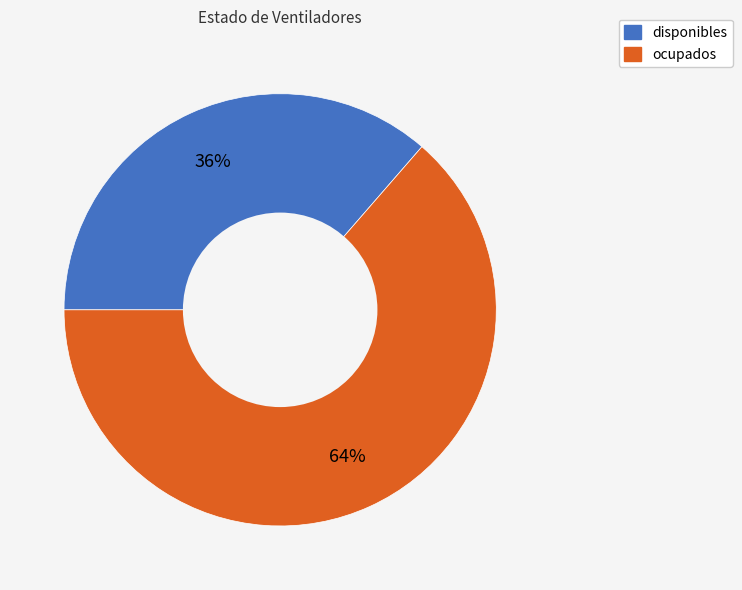

What is the majority slice?

ocupados